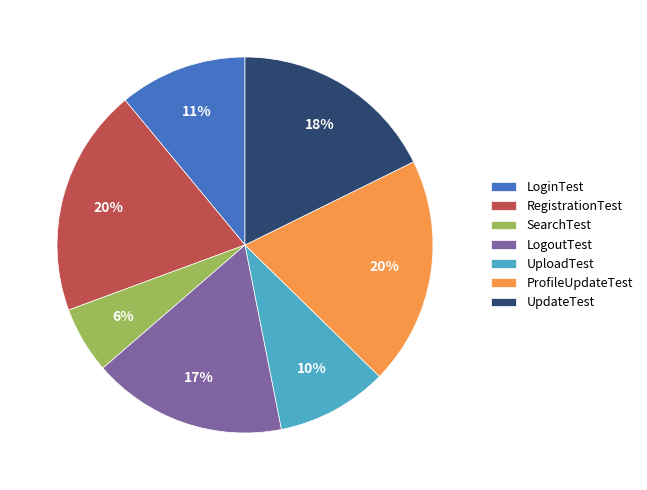

How many segments does this pie chart have?

7